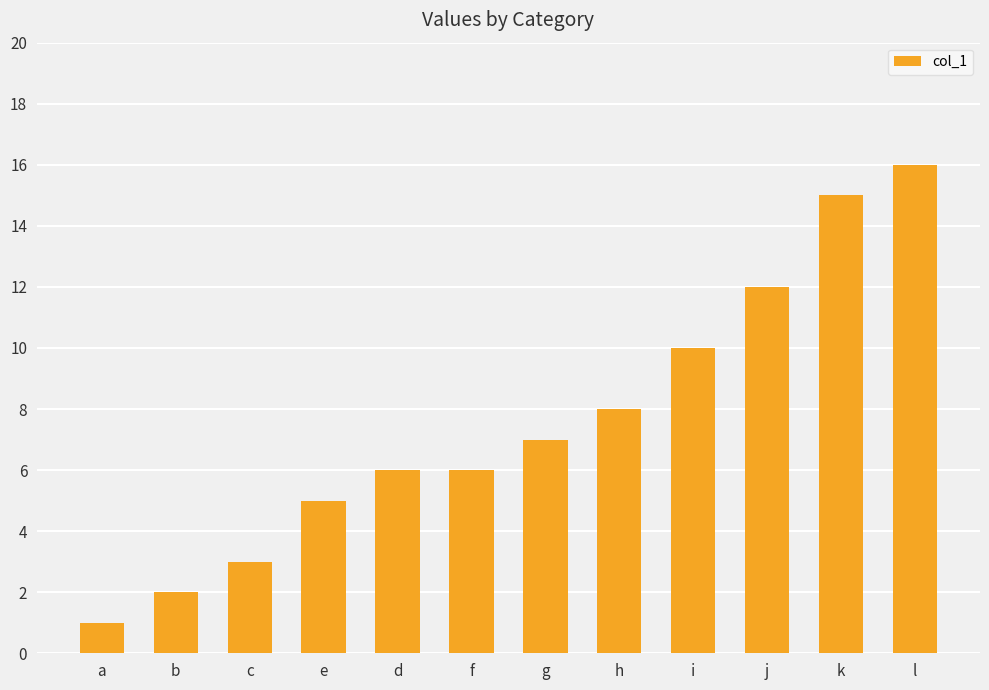

Reading right to left, extract all data points from this chart.

16	15	12	10	8	7	6	6	5	3	2	1